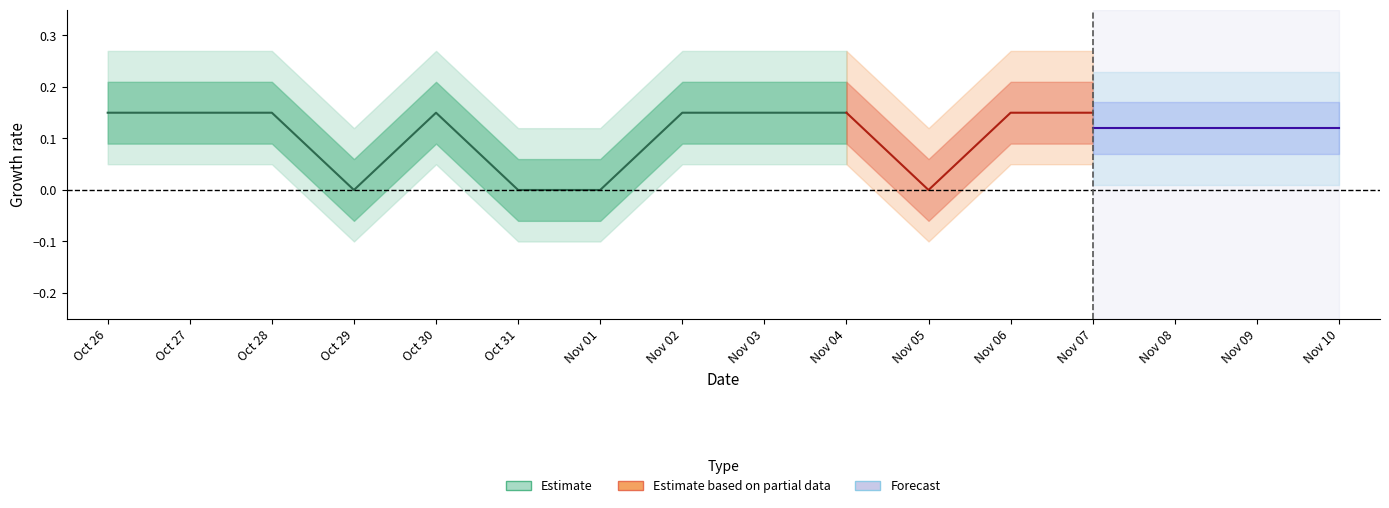

How many points are lower than both their immediate neighbors (excluding endpoints)?

2